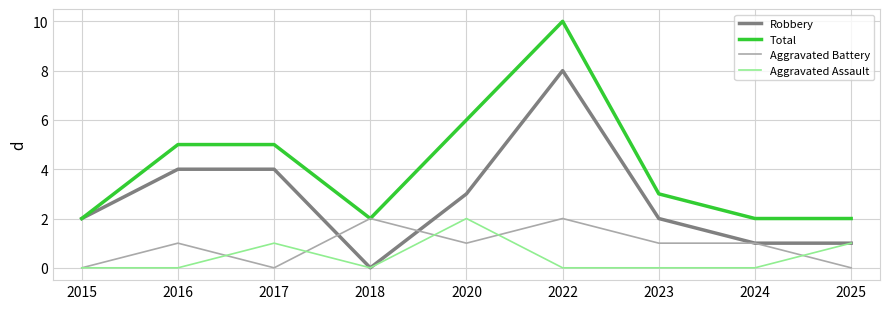

True or false: Aggravated Battery and Robbery intersect in this chart.

True